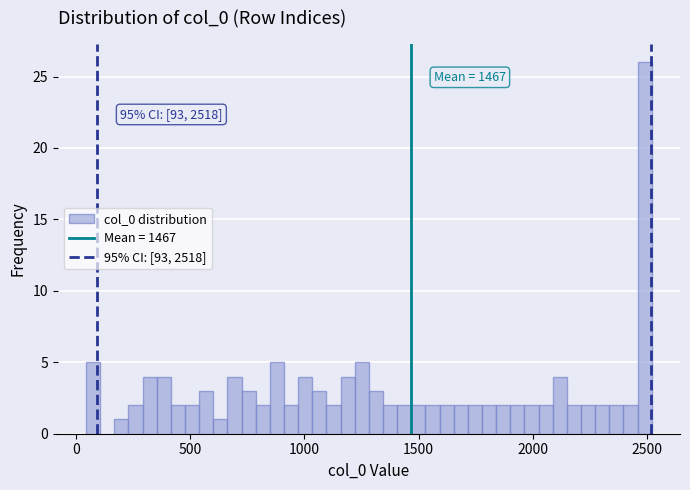

Read against the x-axis, roughly where is the centre of the tallest bar?

2500